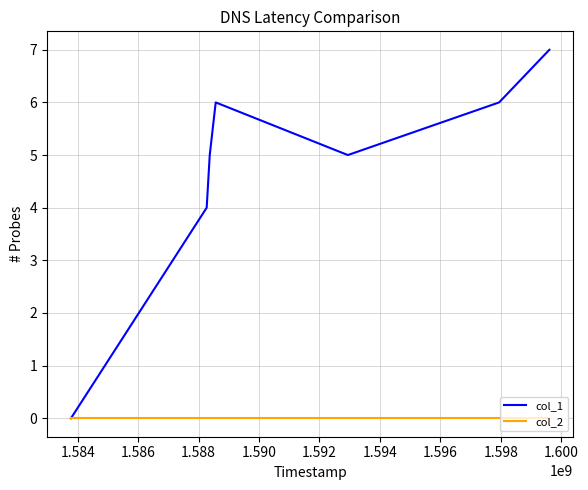

What are all the series names shown in the legend?

col_1, col_2